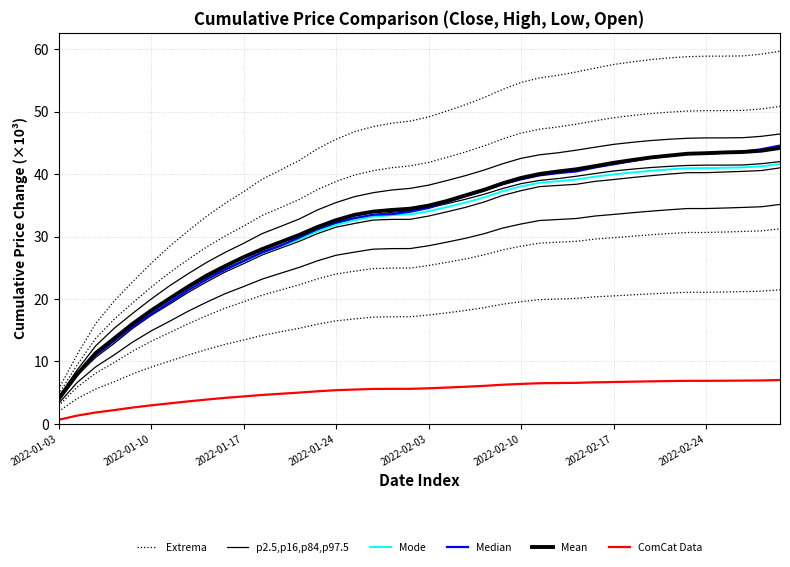

The Extrema series shows 24.9 at 26. True or false?

False